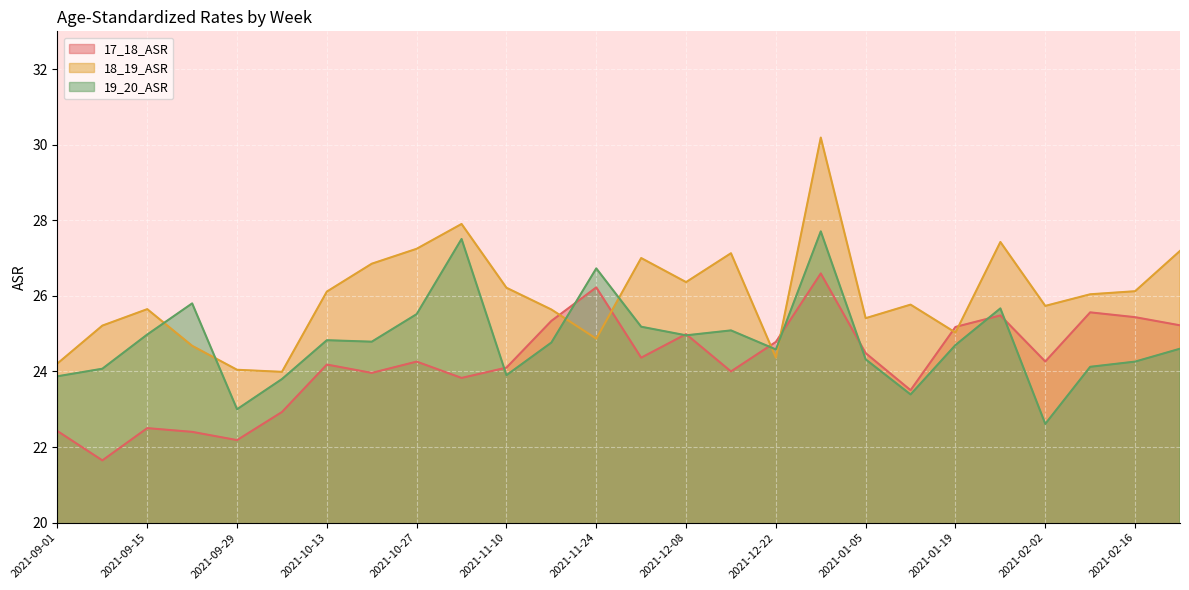

List the series in order of their peak value, lowest first.

17_18_ASR, 19_20_ASR, 18_19_ASR